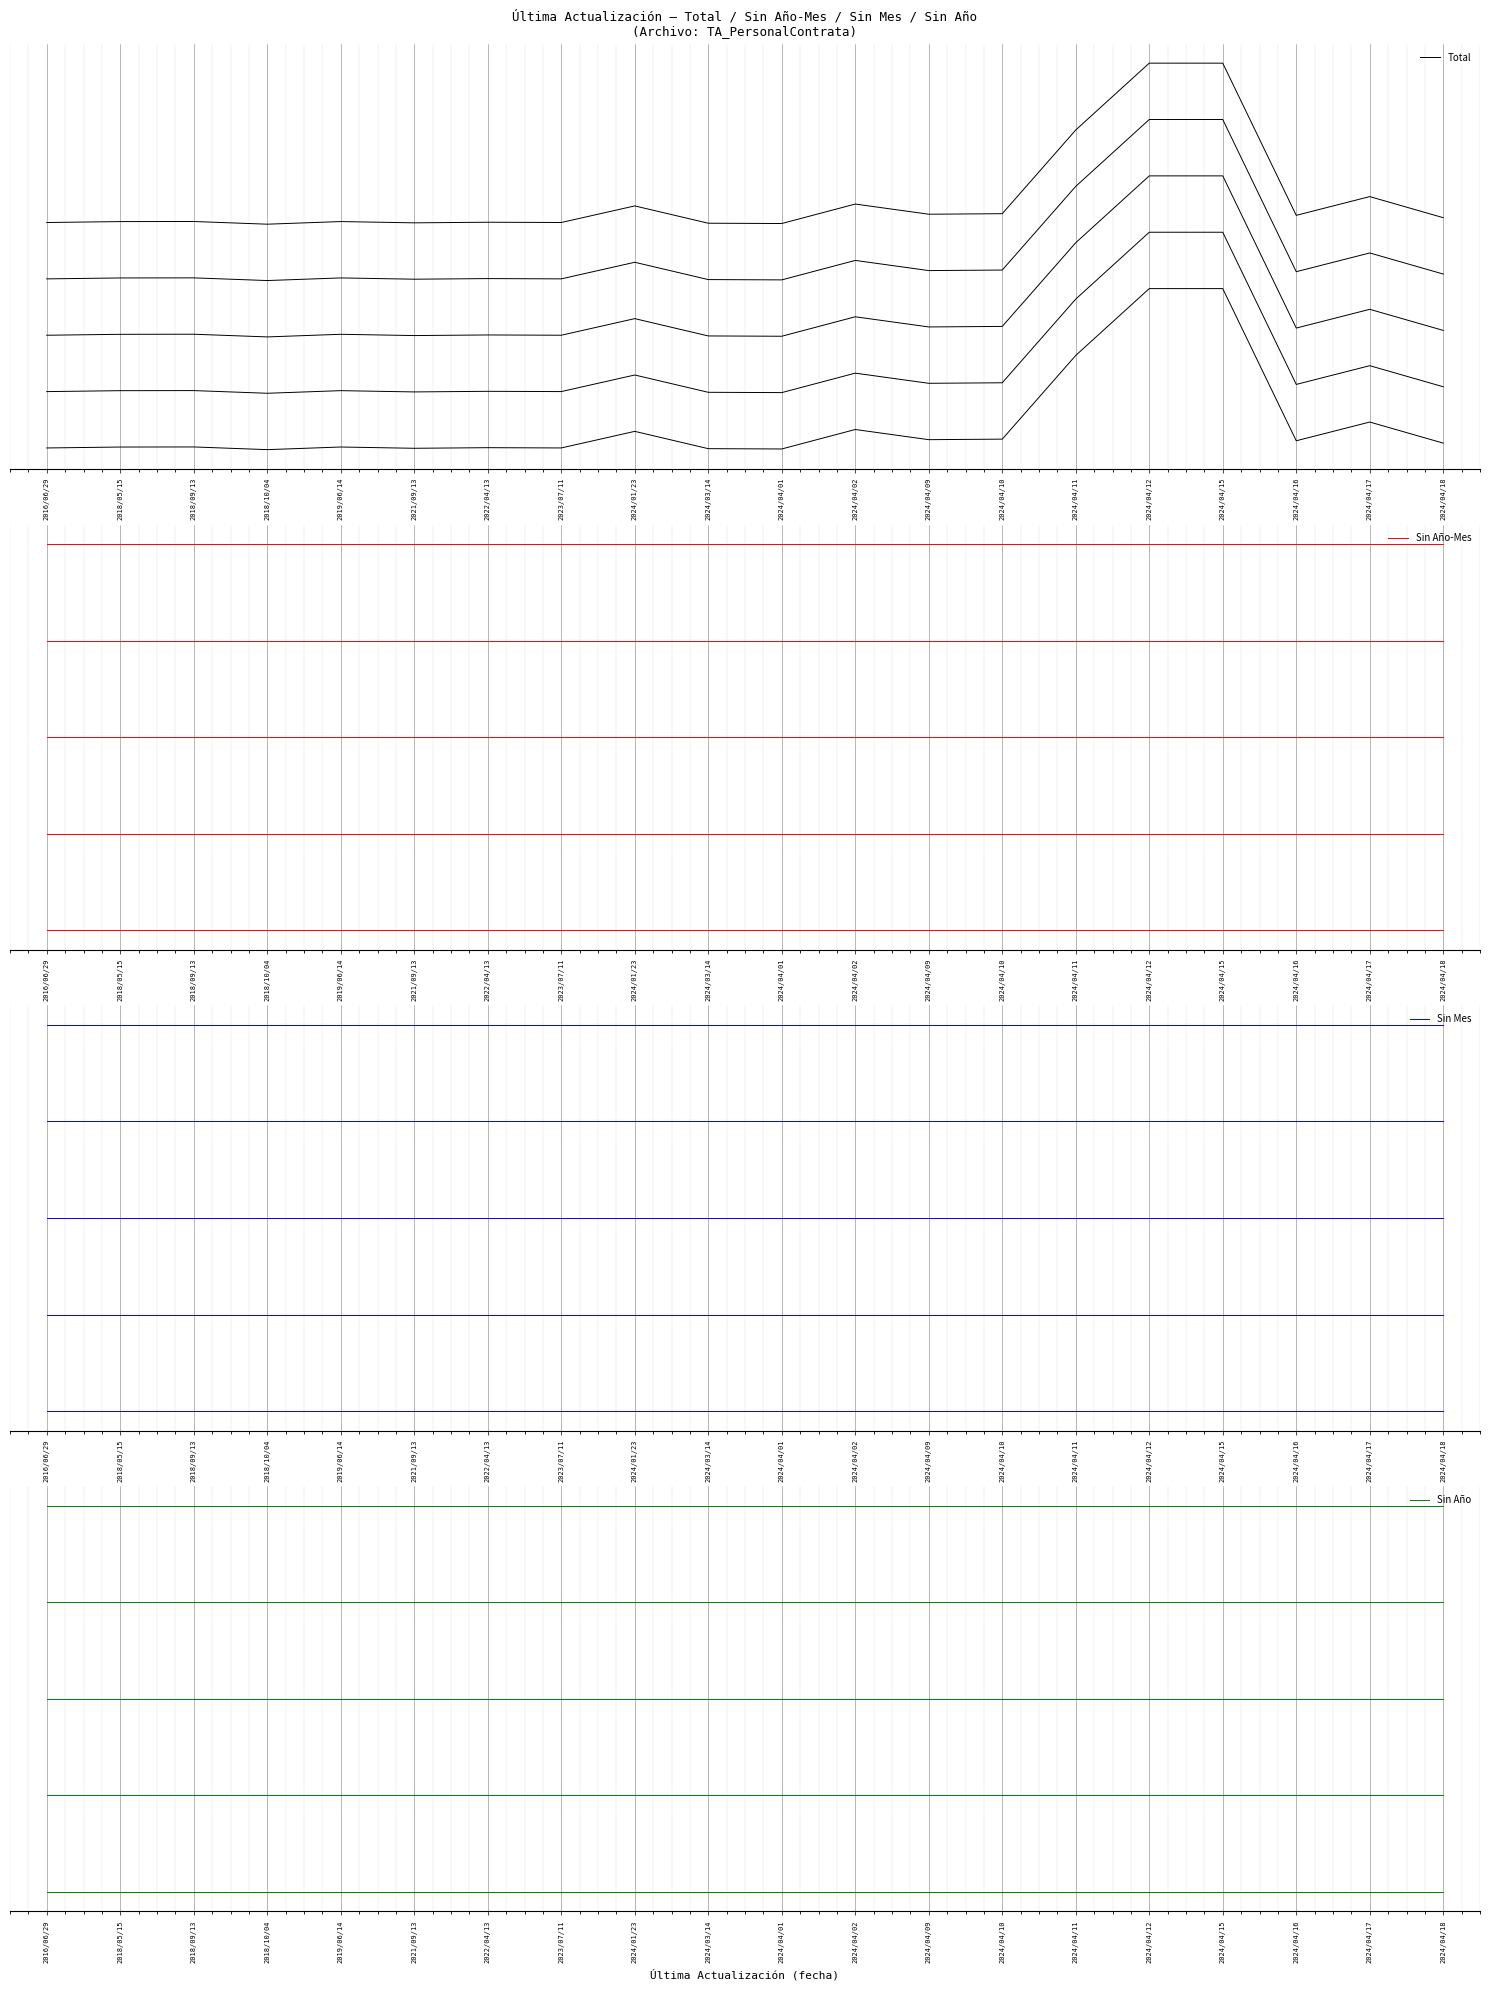

Rank the series by their maximum value, from lowest to highest.

Sin Año-Mes, Sin Mes, Sin Año, Total